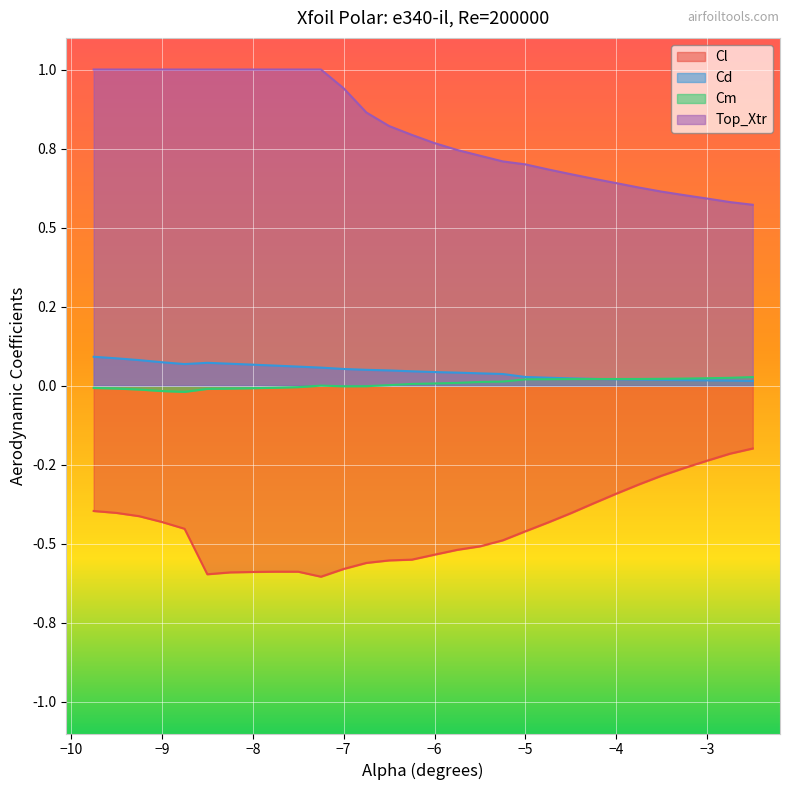

In Cl, how many points are lower than both neighbors (excluding endpoints)?

2